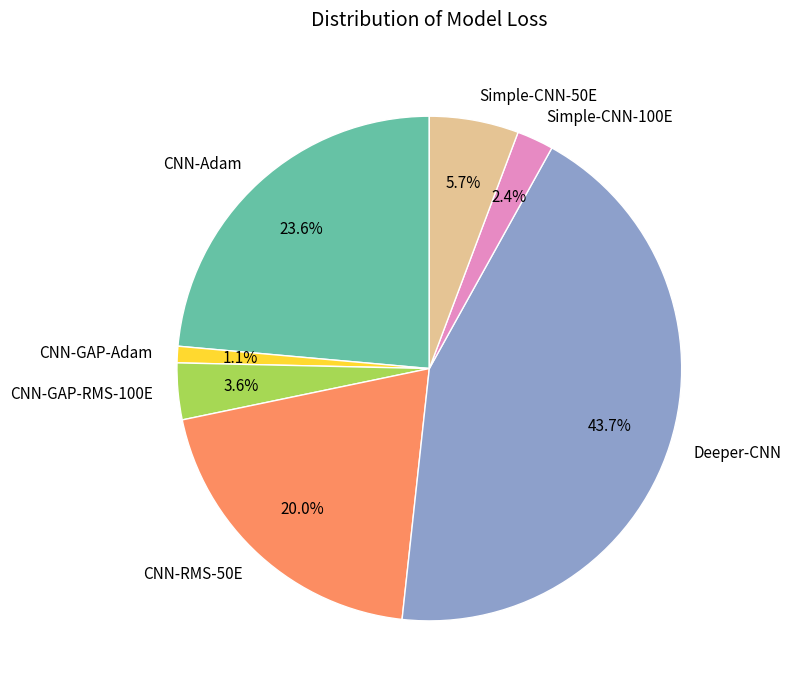

Which has a higher value, Simple-CNN-50E or CNN-RMS-50E?

CNN-RMS-50E